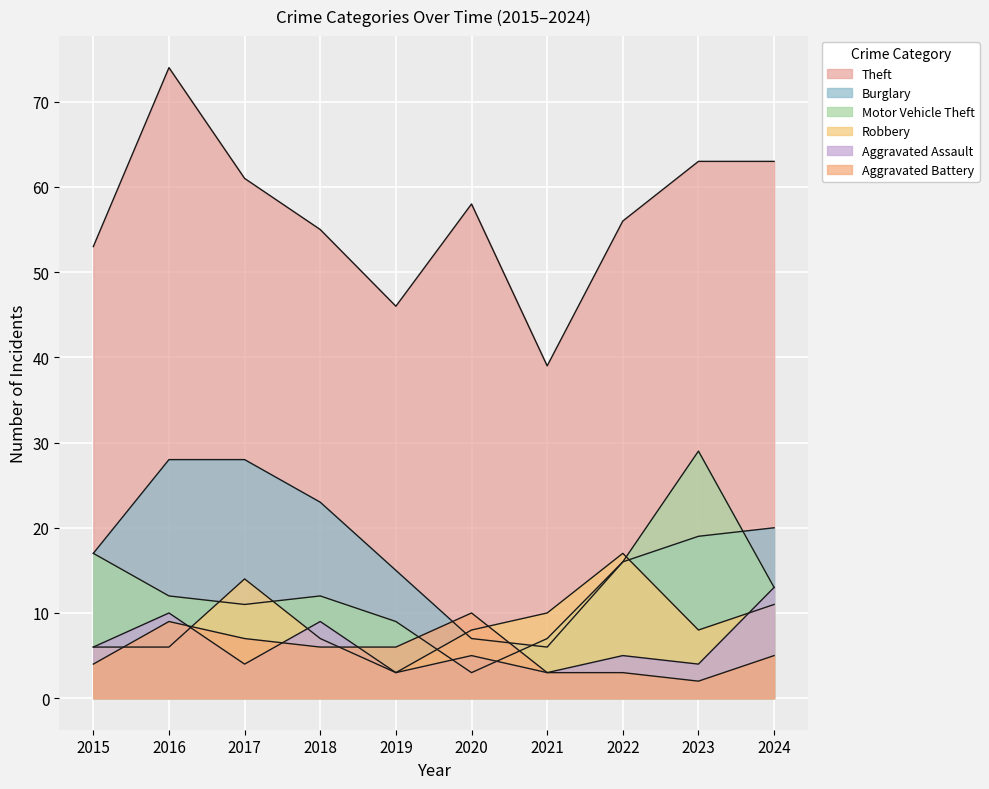

List the labels in order of Aggravated Assault value, smallest first.

2019, 2021, 2017, 2023, 2020, 2022, 2015, 2018, 2016, 2024